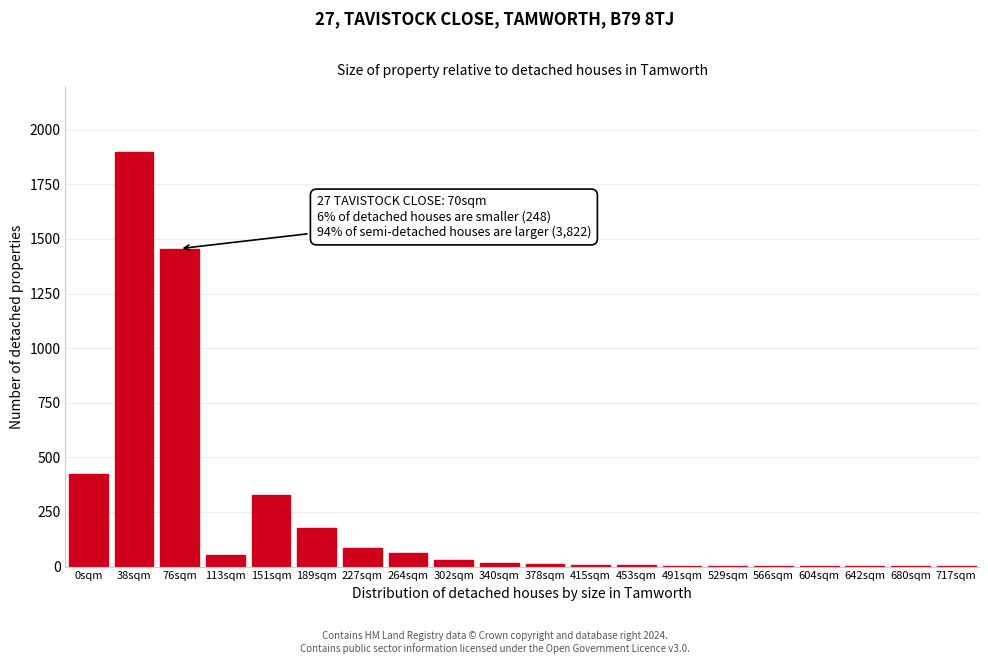

What is the greatest value displayed?

1897